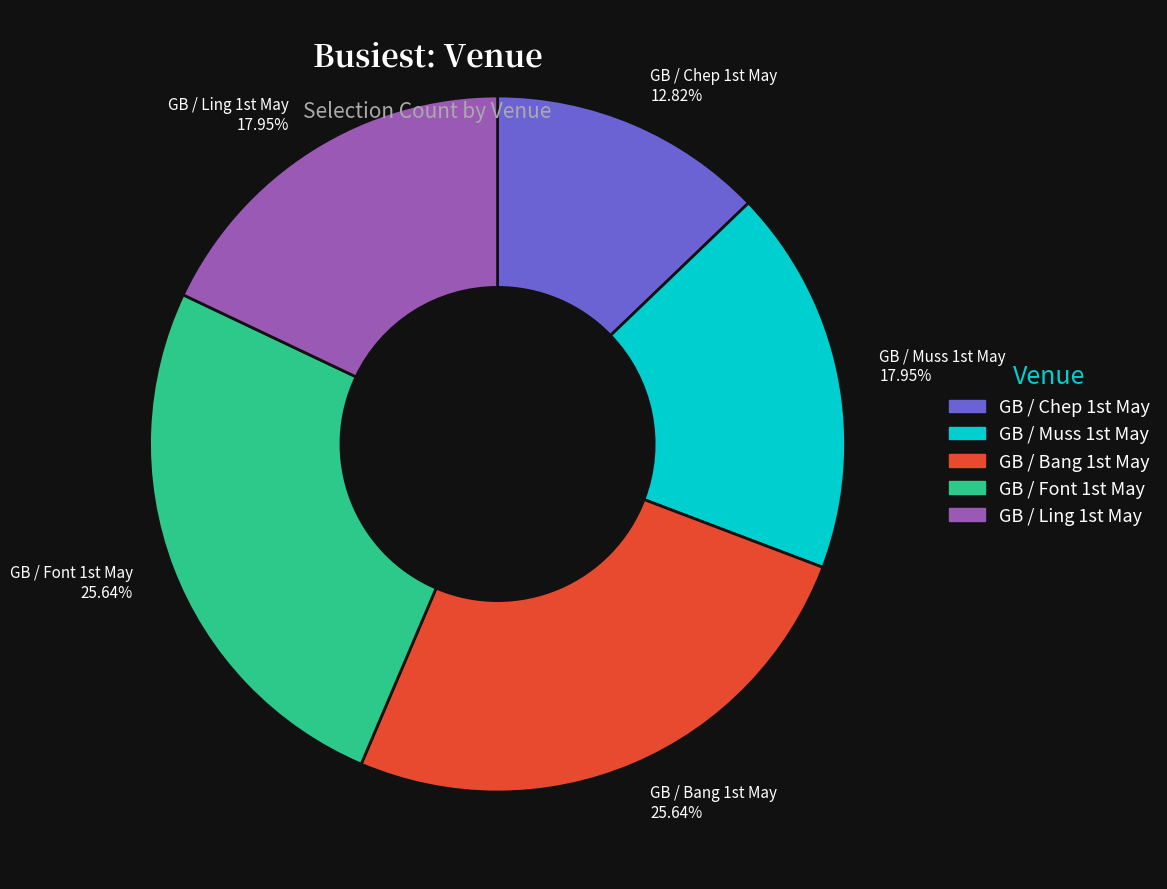

Which category has the smallest portion of the pie?

GB / Chep 1st May